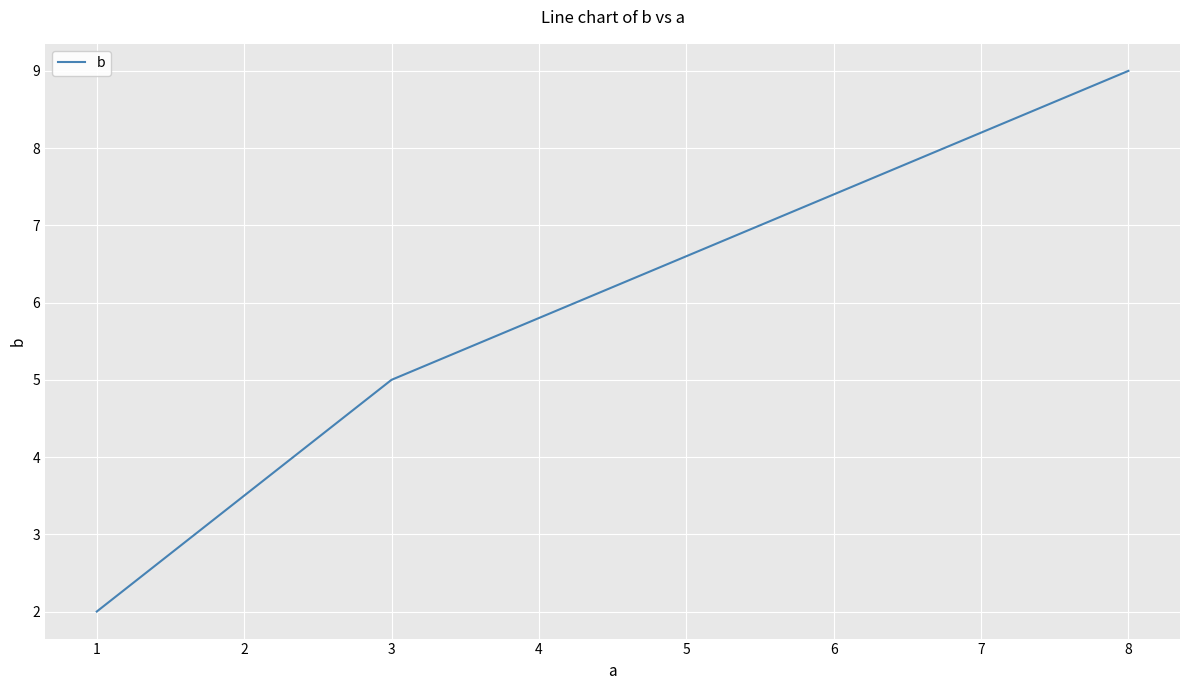

What is the minimum value shown in the chart?

2